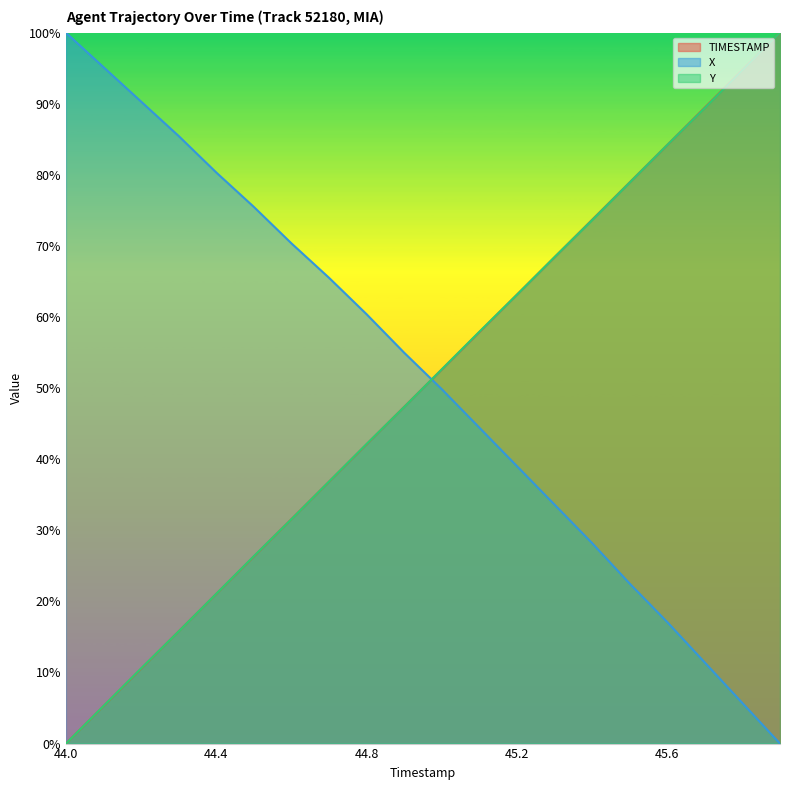

Rank the series by their maximum value, from lowest to highest.

TIMESTAMP, X, Y